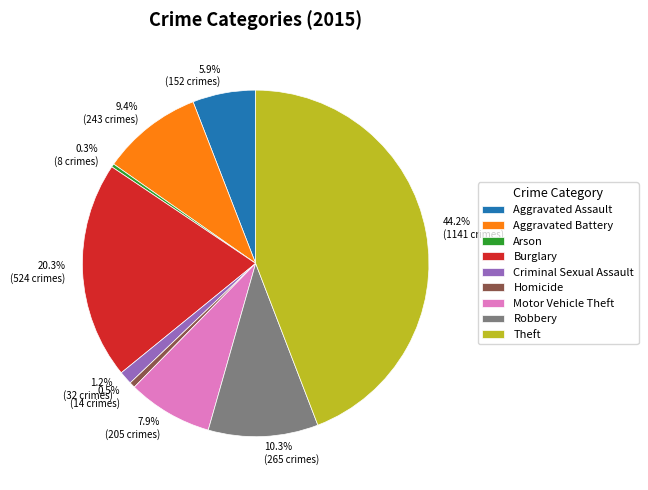

What is the largest slice in the pie chart?

Theft